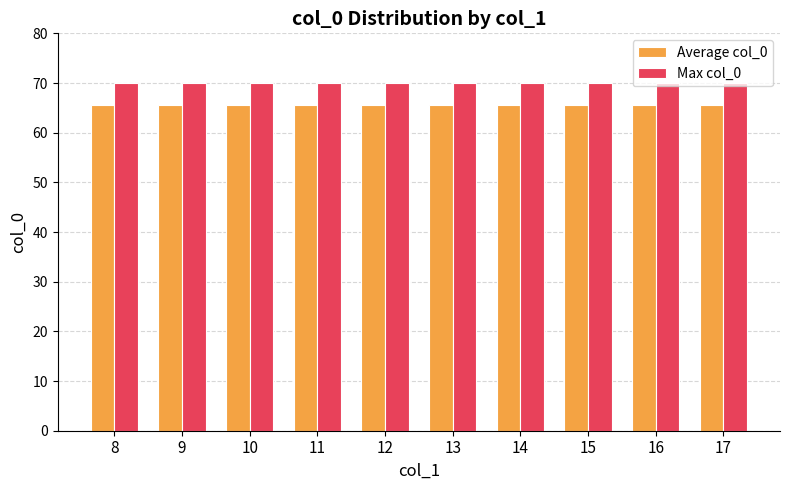

Does the chart contain stacked bars?

No